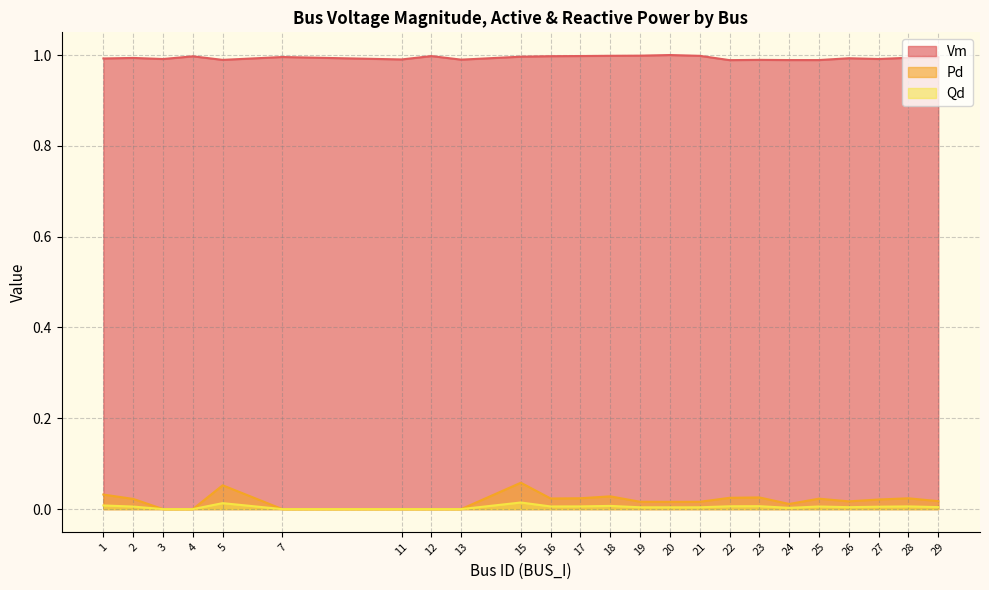

Where is the first local minimum for Qd?

12